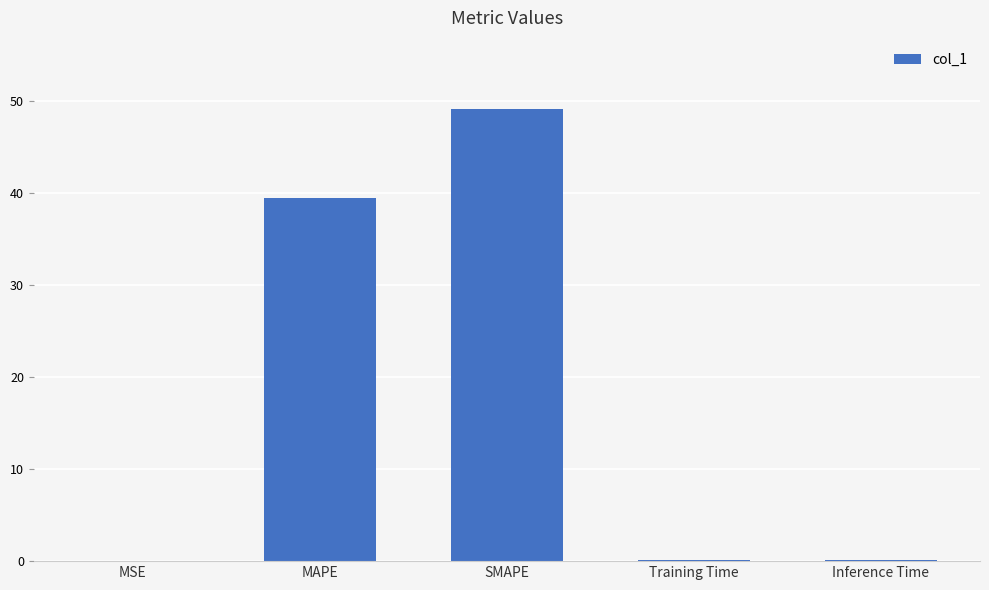

Read the value at MAPE.

39.5